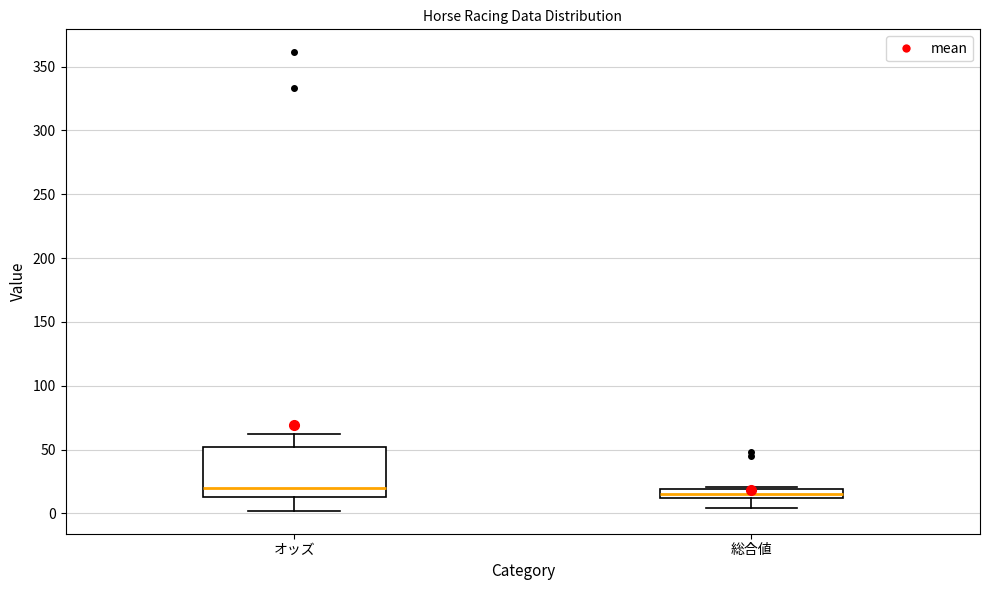

Where is the upper edge of the box for 総合値 on the y-axis? The values are not printed on the chart, so give them approximately, as read against the axis.

20